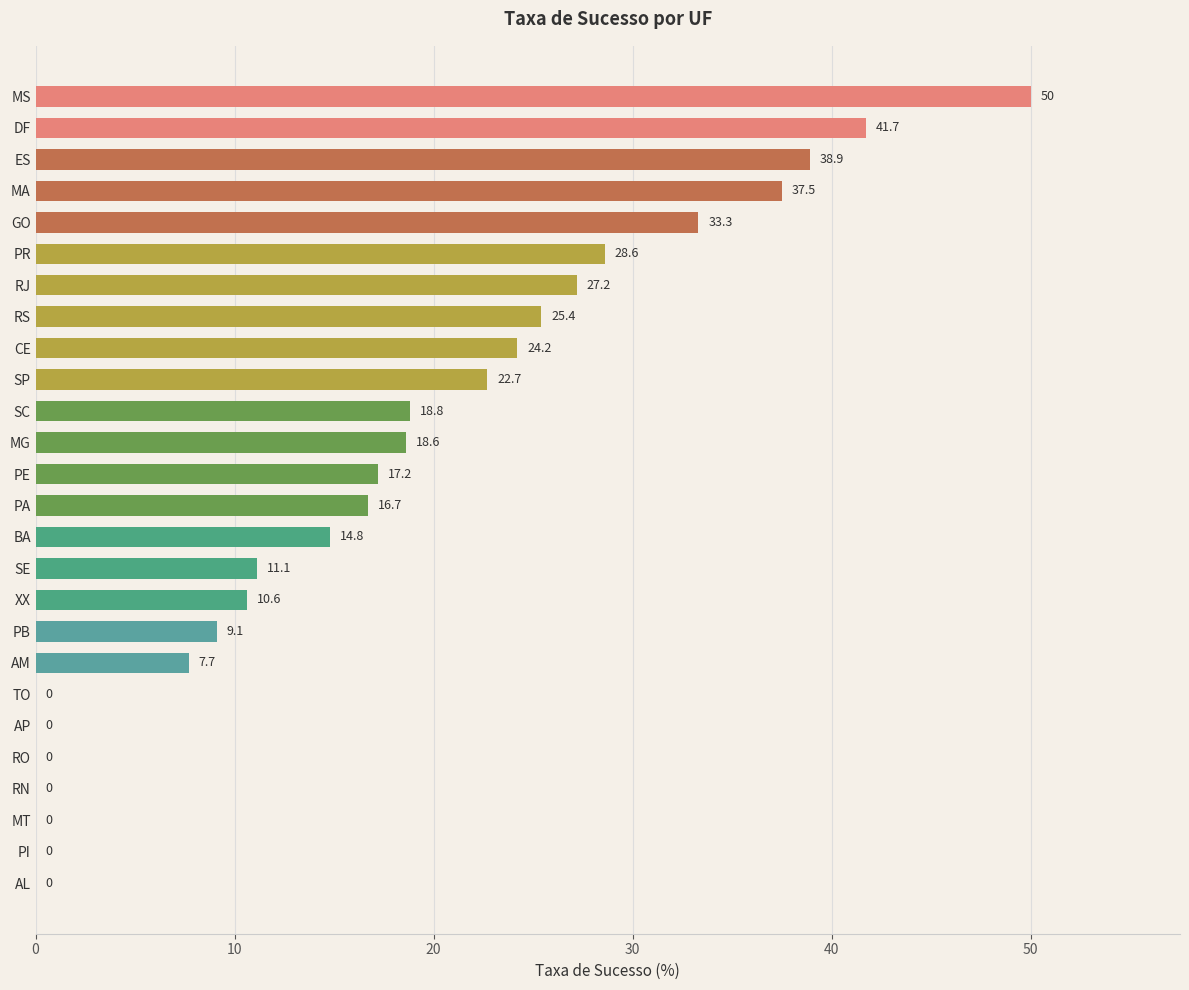

Between PR and PI, which is larger?

PR